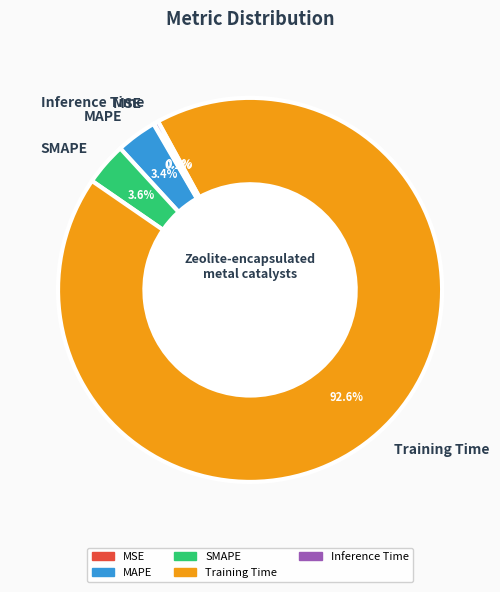

To the nearest percent, what percentage of the pie is Training Time?

93%